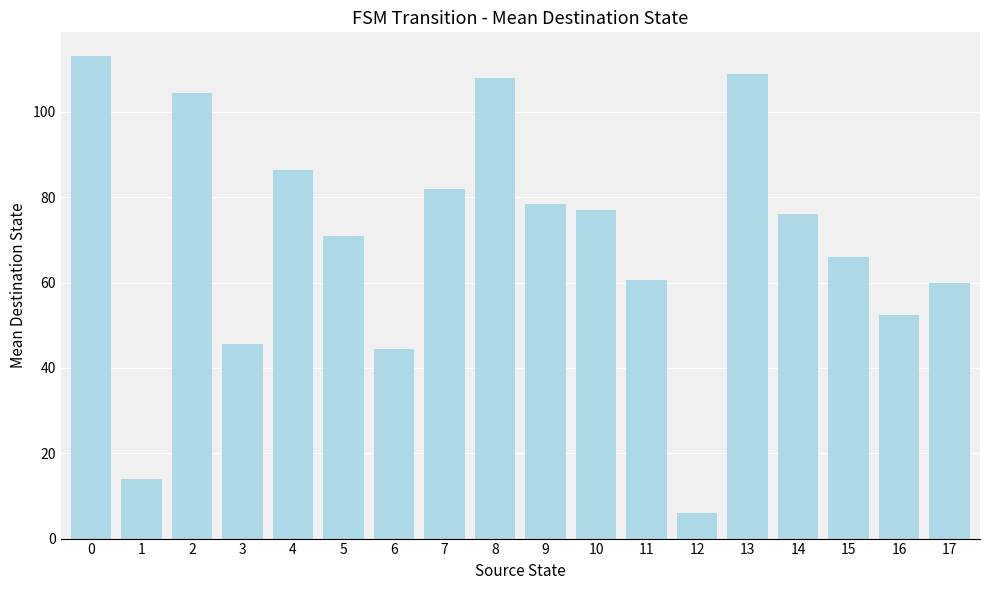

Is it true that the value at 6 is 71.0?

False